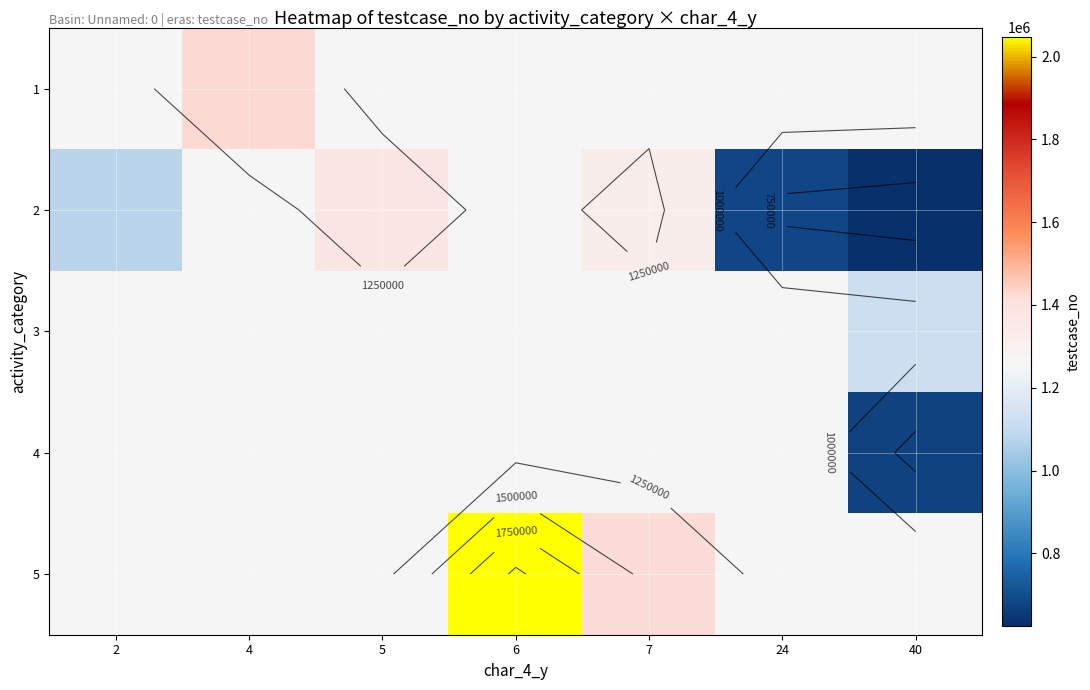

Between 4 and 6, which is larger?

6